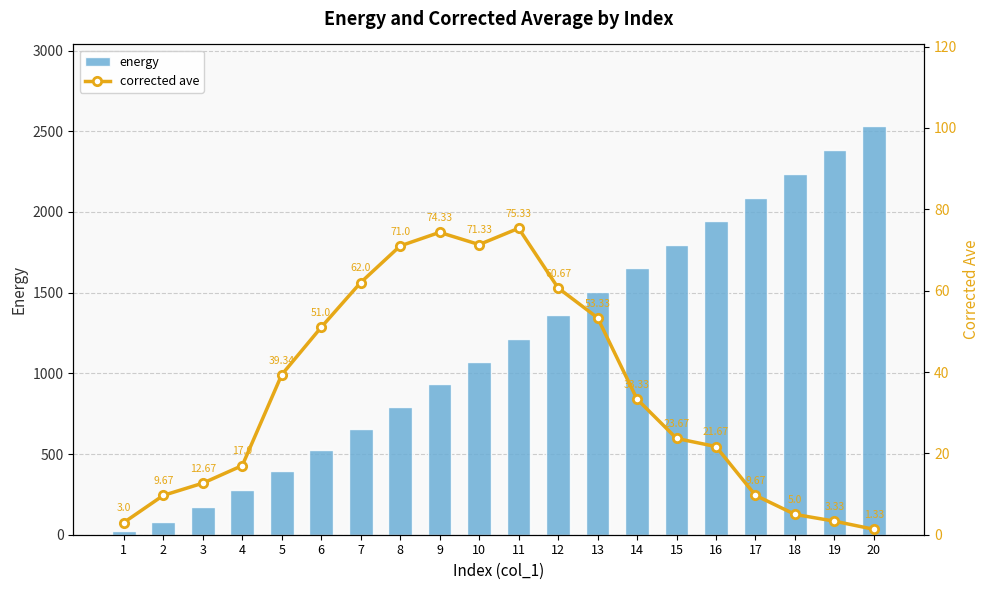

What is the sum of all corrected ave values?

698.7